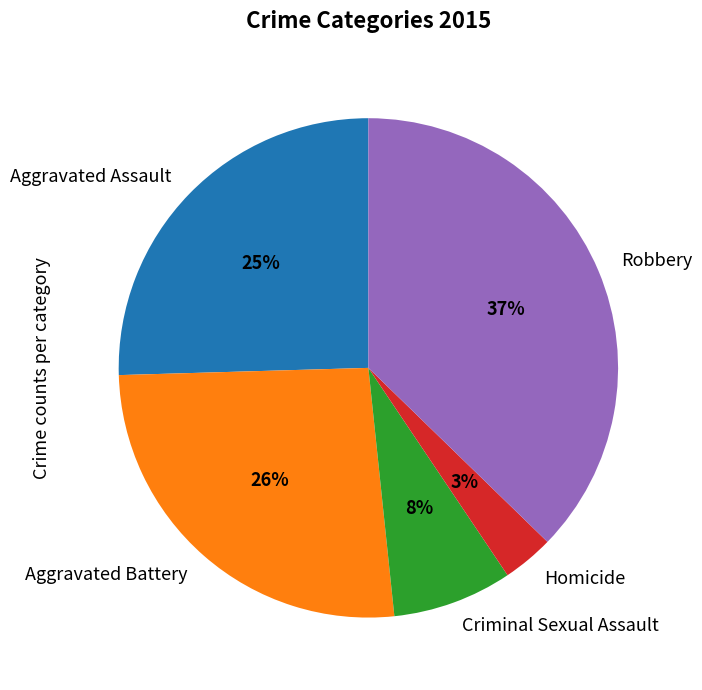

What is the smallest slice in the pie chart?

Homicide